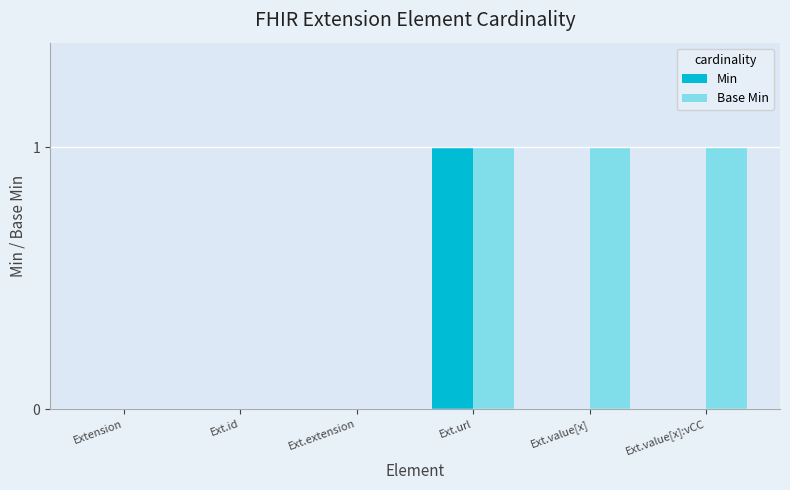

Reading left to right, what are all the values shown in this chart?

Min: 0	0	0	1	0	0
Base Min: 0	0	0	1	1	1